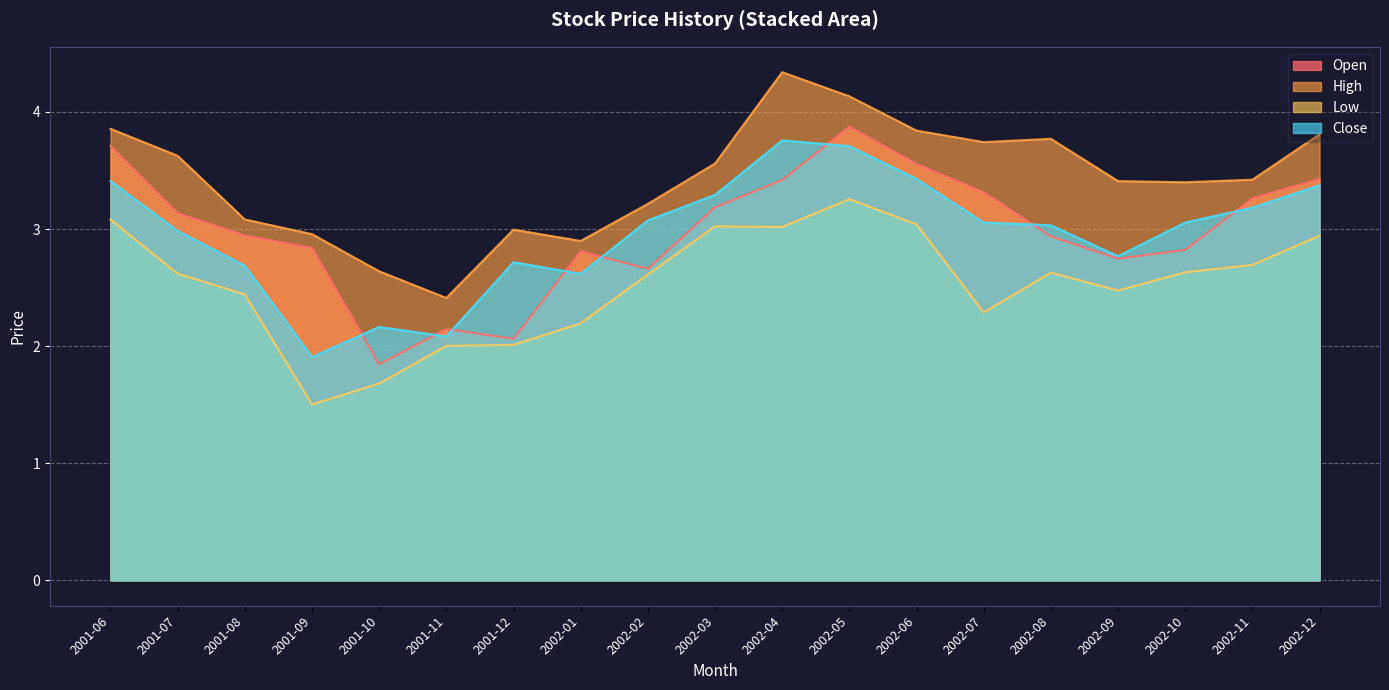

What position from the right is 2001-06?

19